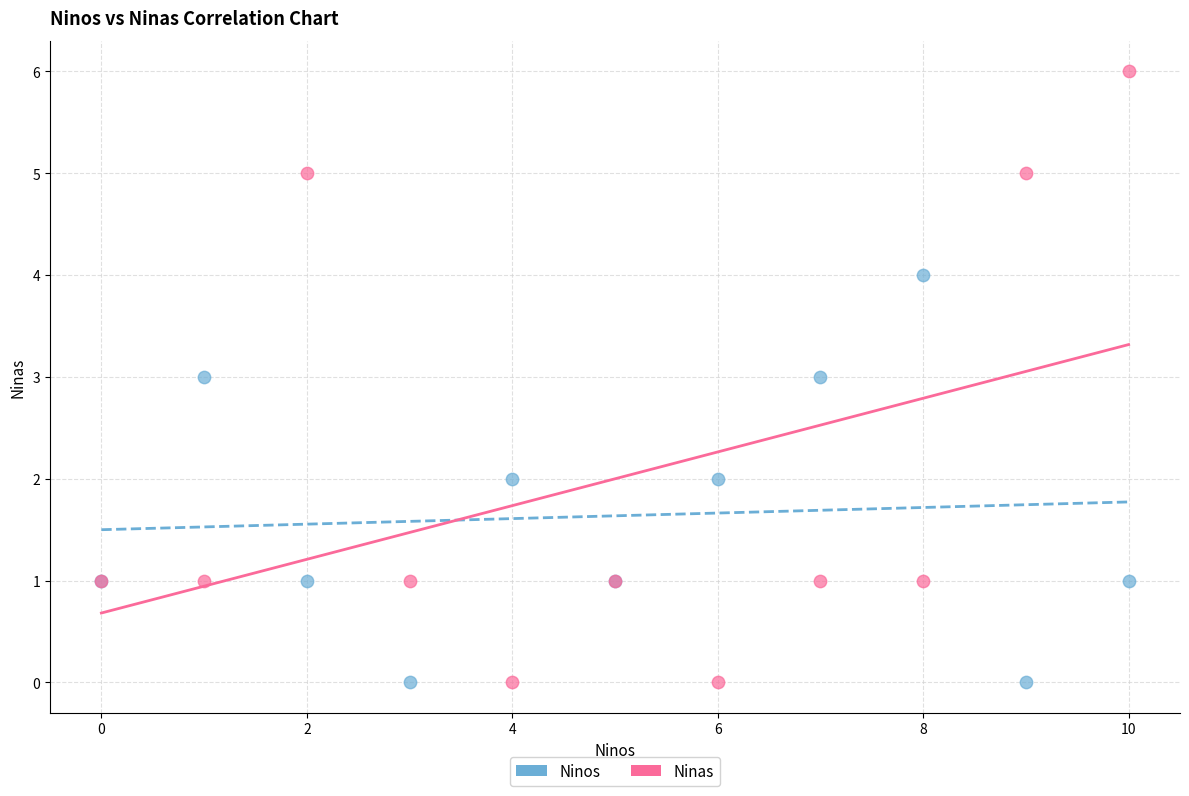

Which series reaches the maximum Y coordinate?

Ninas